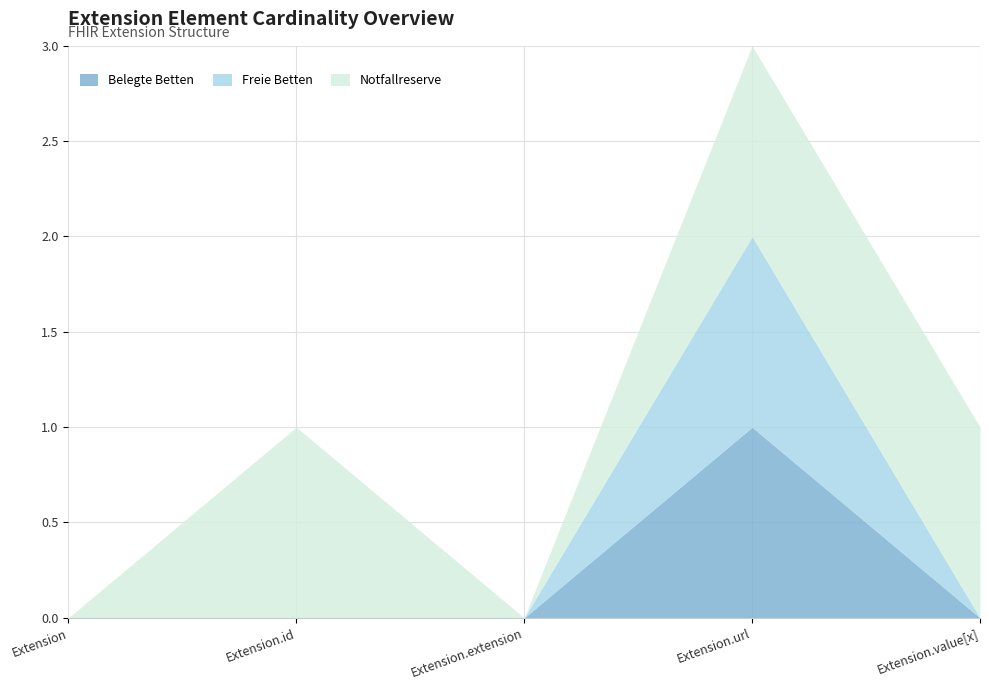

Reading left to right, extract all data points from this chart.

Belegte Betten: 0	0	0	1	0
Freie Betten: 0	0	0	1	0
Notfallreserve: 0	1	0	1	1